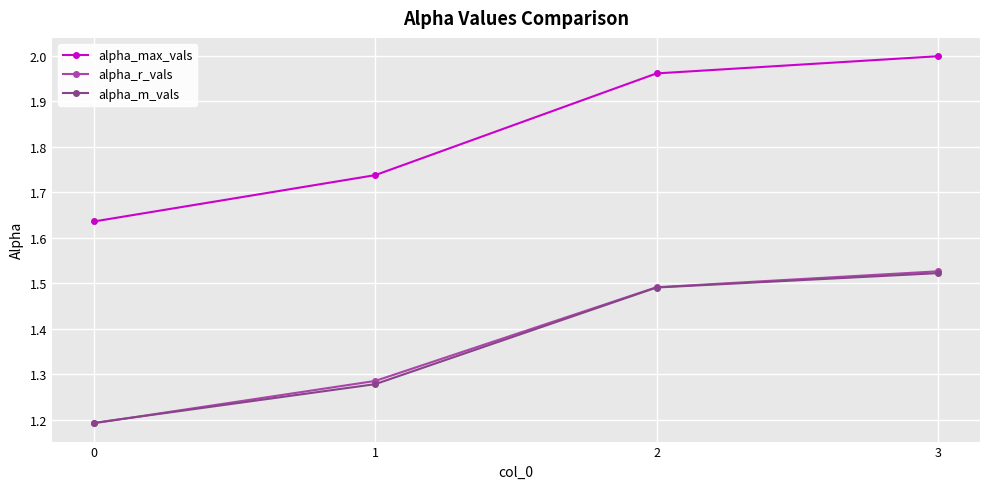

Is it true that alpha_m_vals equals 1.7 at 0?

False